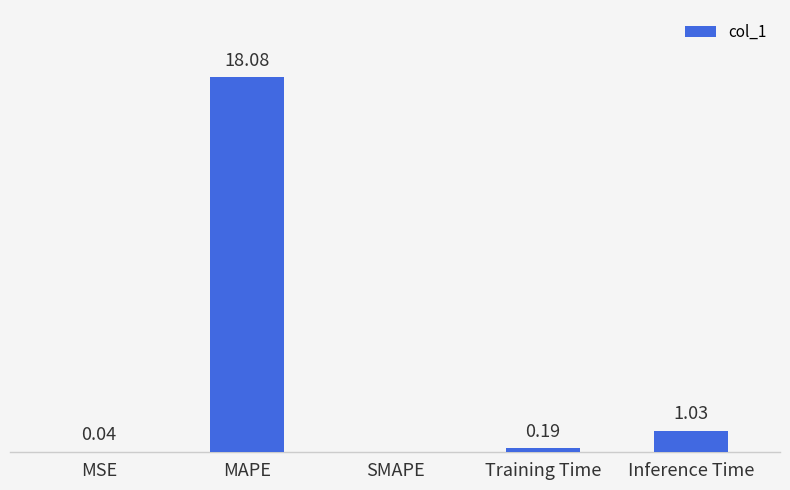

At which label is the value closest to 9?

Inference Time